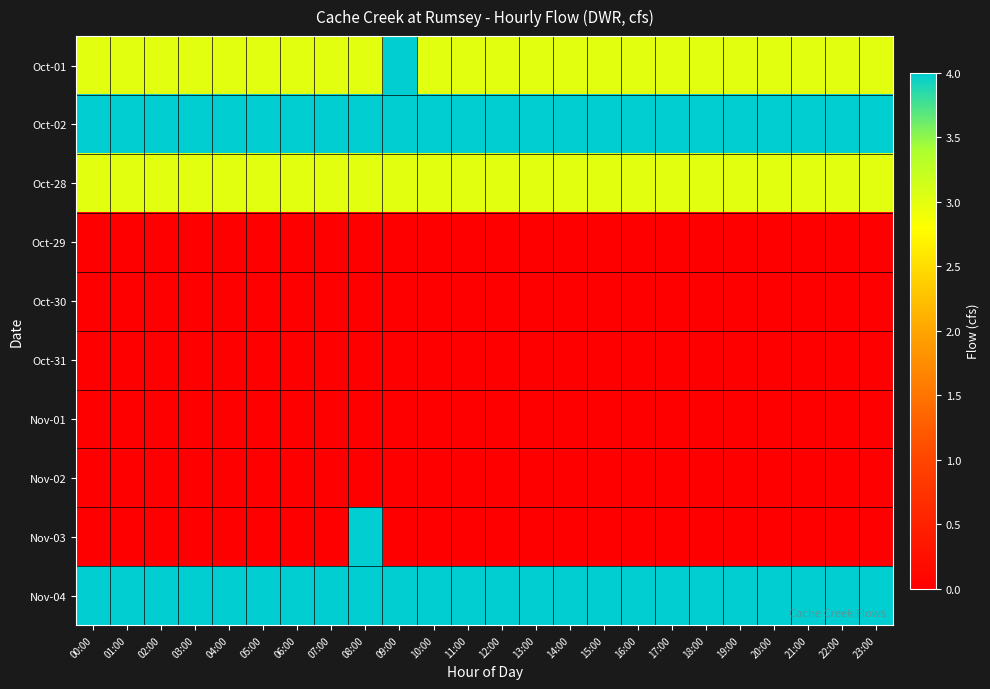

Rank the series by their maximum value, from lowest to highest.

Oct-29, Oct-30, Oct-31, Nov-01, Nov-02, Oct-28, Oct-01, Oct-02, Nov-03, Nov-04